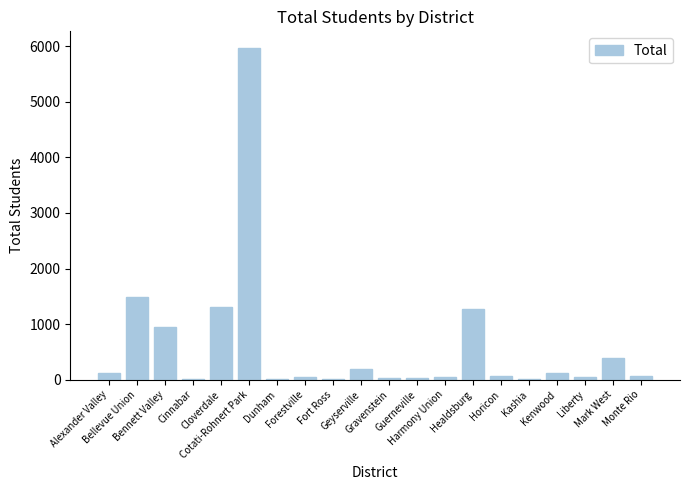

What is the sum of all values?

12180